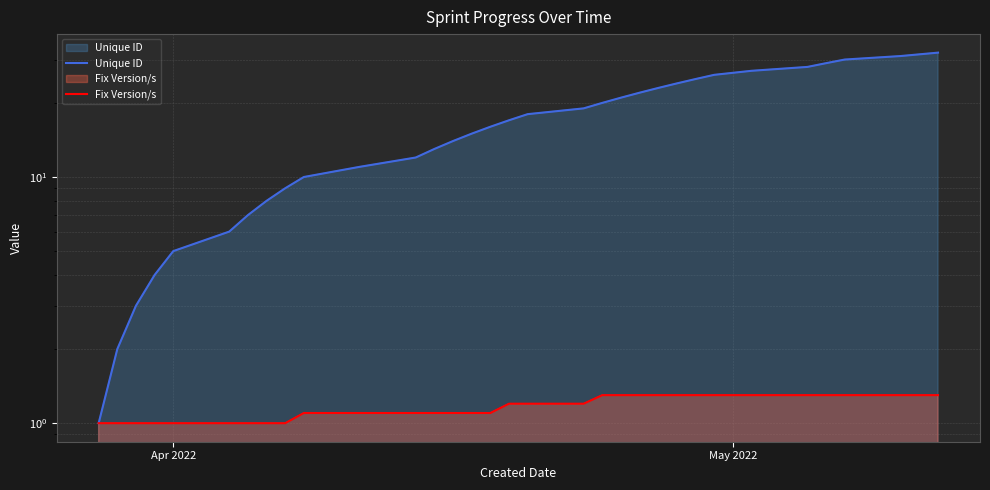

How many data points in Unique ID are above 17?

15